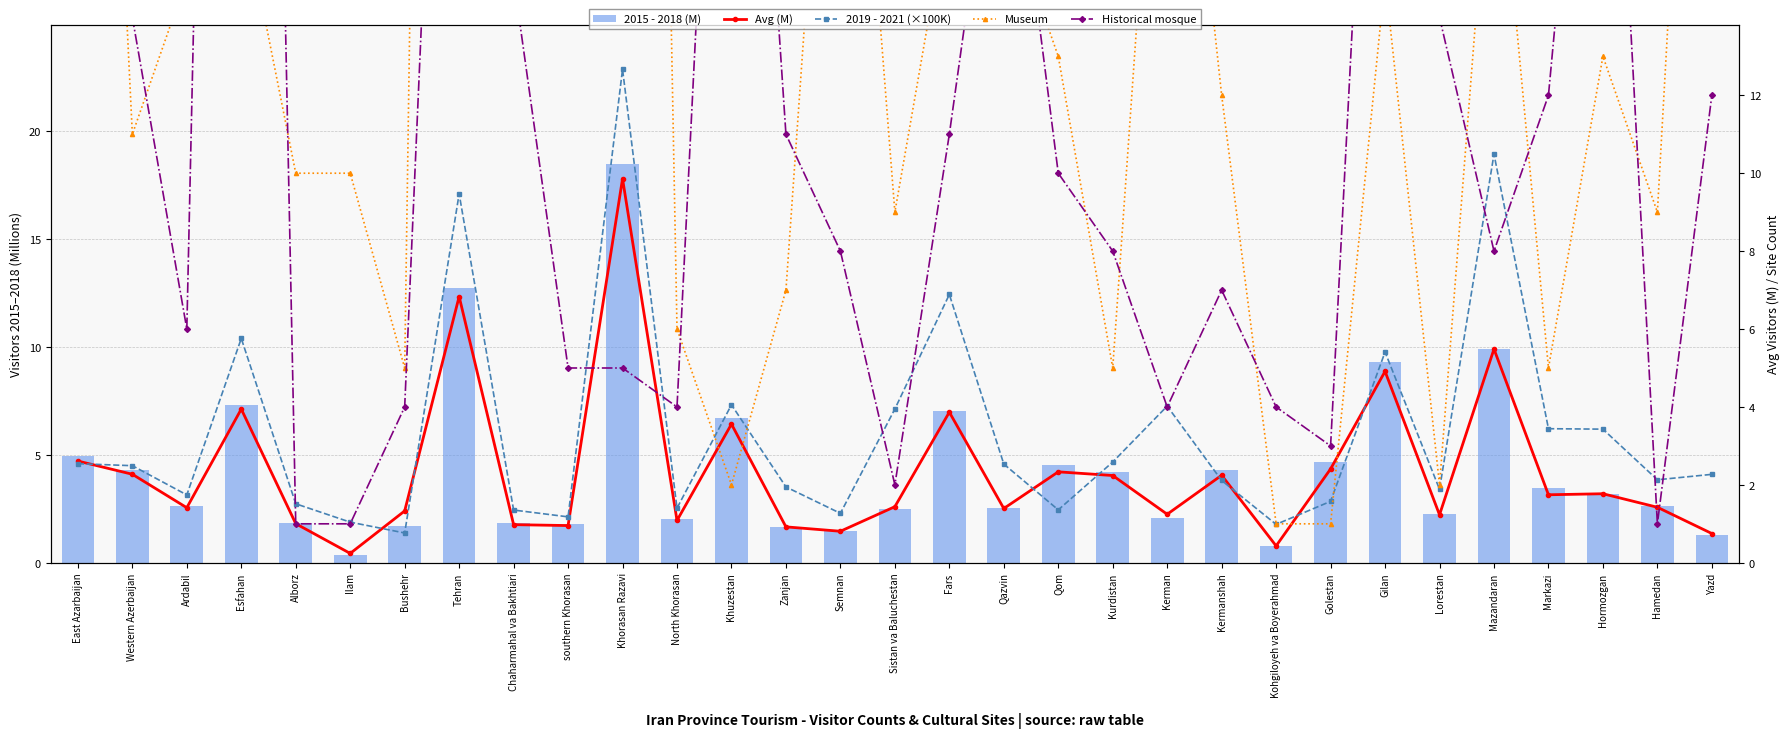

Which category has the highest value in the Museum series?

Tehran